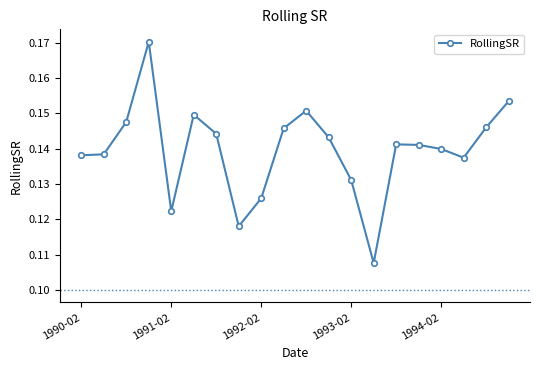

Count the values in the range 0 to 1.

20